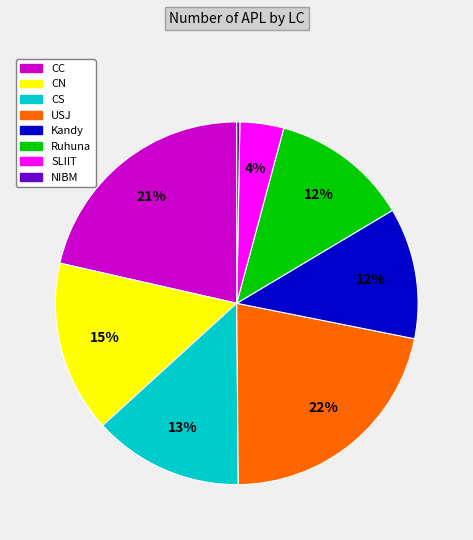

Is there a majority slice in this chart?

No